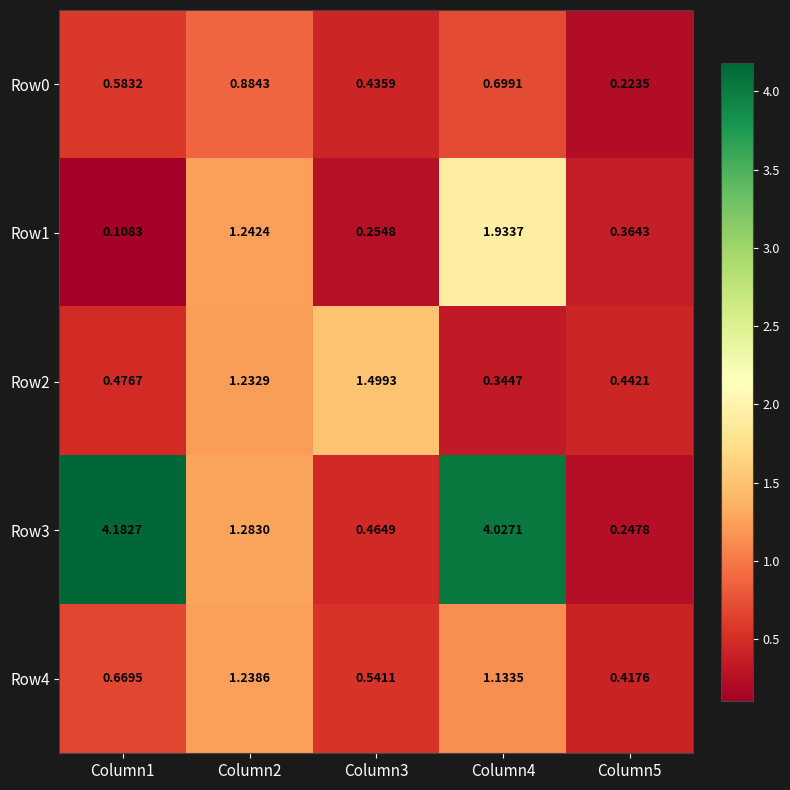

Is the value of Row0 at Column2 greater than the value of Row2 at Column1?

Yes